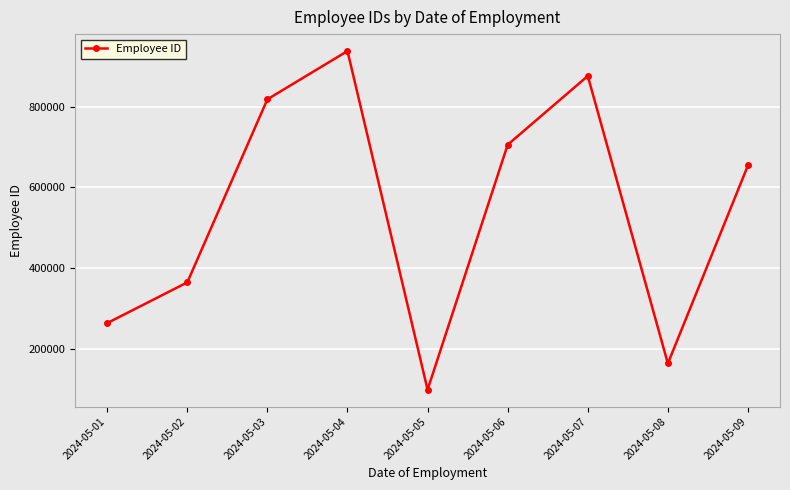

How many categories are shown in the chart?

9